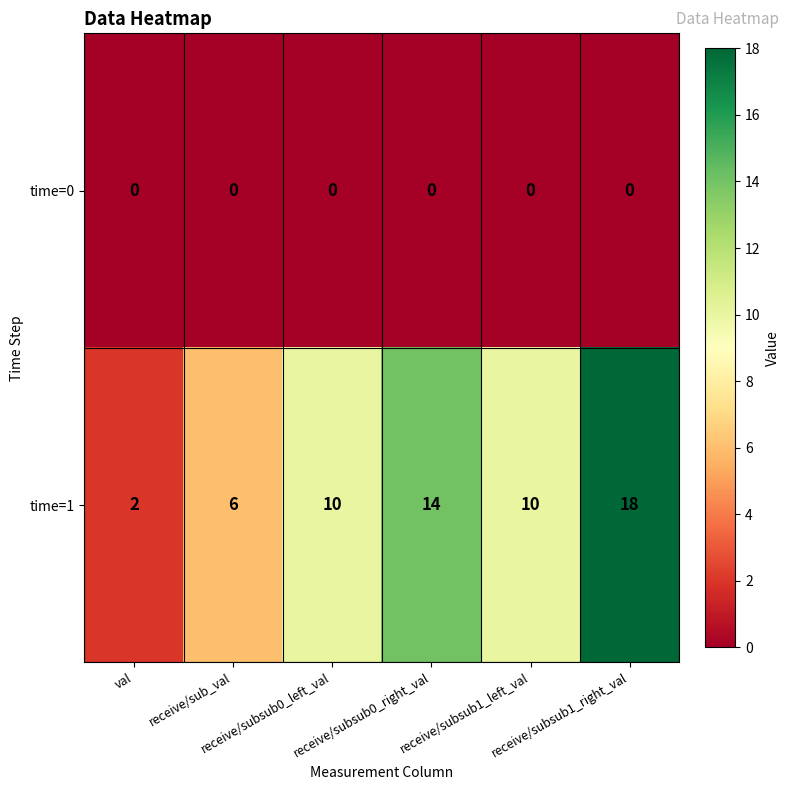

What is the difference between the highest and lowest values at receive/subsub0_left_val?

10